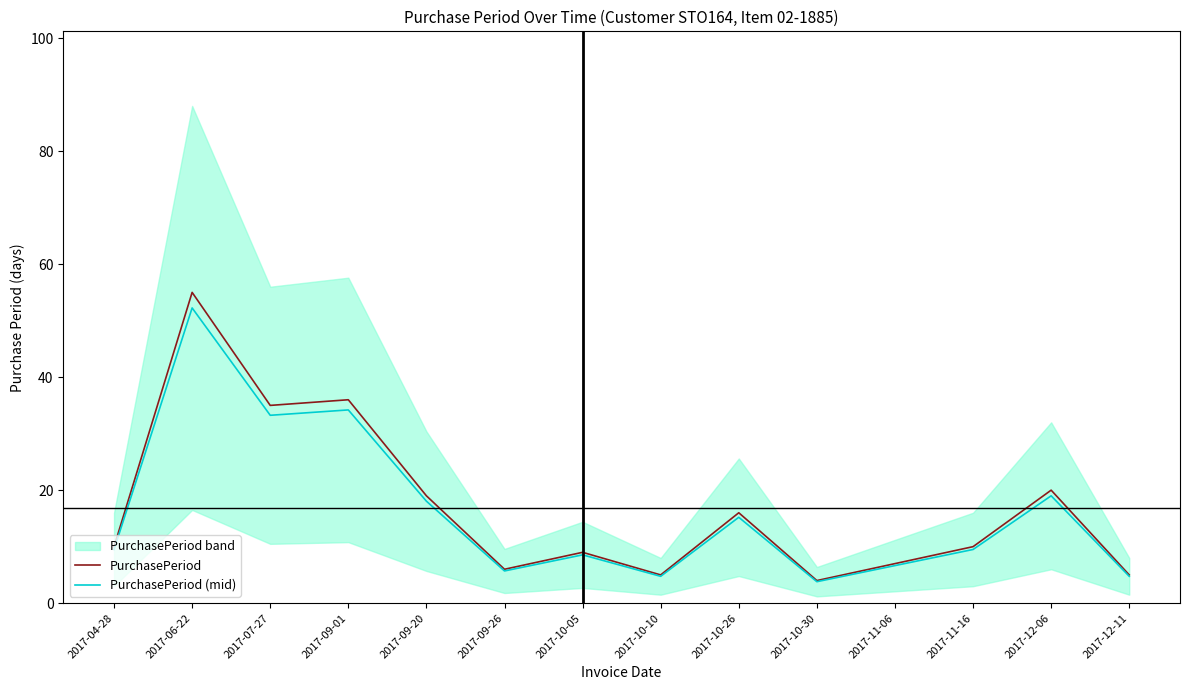

Reading right to left, what are all the values shown in this chart?

PurchasePeriod: 2017-12-11=5.0	2017-12-06=20.0	2017-11-16=10.0	2017-11-06=7.0	2017-10-30=4.0	2017-10-26=16.0	2017-10-10=5.0	2017-10-05=9.0	2017-09-26=6.0	2017-09-20=19.0	2017-09-01=36.0	2017-07-27=35.0	2017-06-22=55.0	2017-04-28=10.0
PurchasePeriod (mid): 2017-12-11=4.8	2017-12-06=19.0	2017-11-16=9.5	2017-11-06=6.7	2017-10-30=3.8	2017-10-26=15.2	2017-10-10=4.8	2017-10-05=8.6	2017-09-26=5.7	2017-09-20=18.1	2017-09-01=34.2	2017-07-27=33.2	2017-06-22=52.2	2017-04-28=9.5